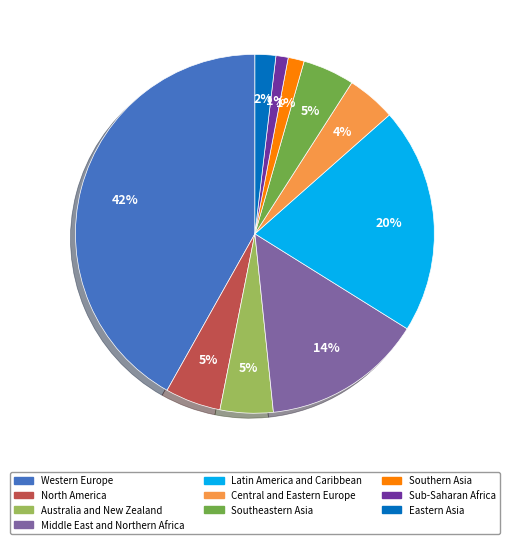

Do Central and Eastern Europe and Sub-Saharan Africa together represent more than half of the pie?

No